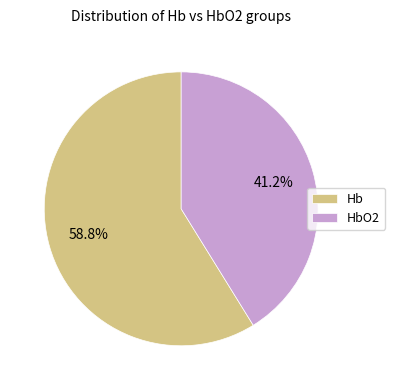

To the nearest percent, what is the average slice percentage?

50%